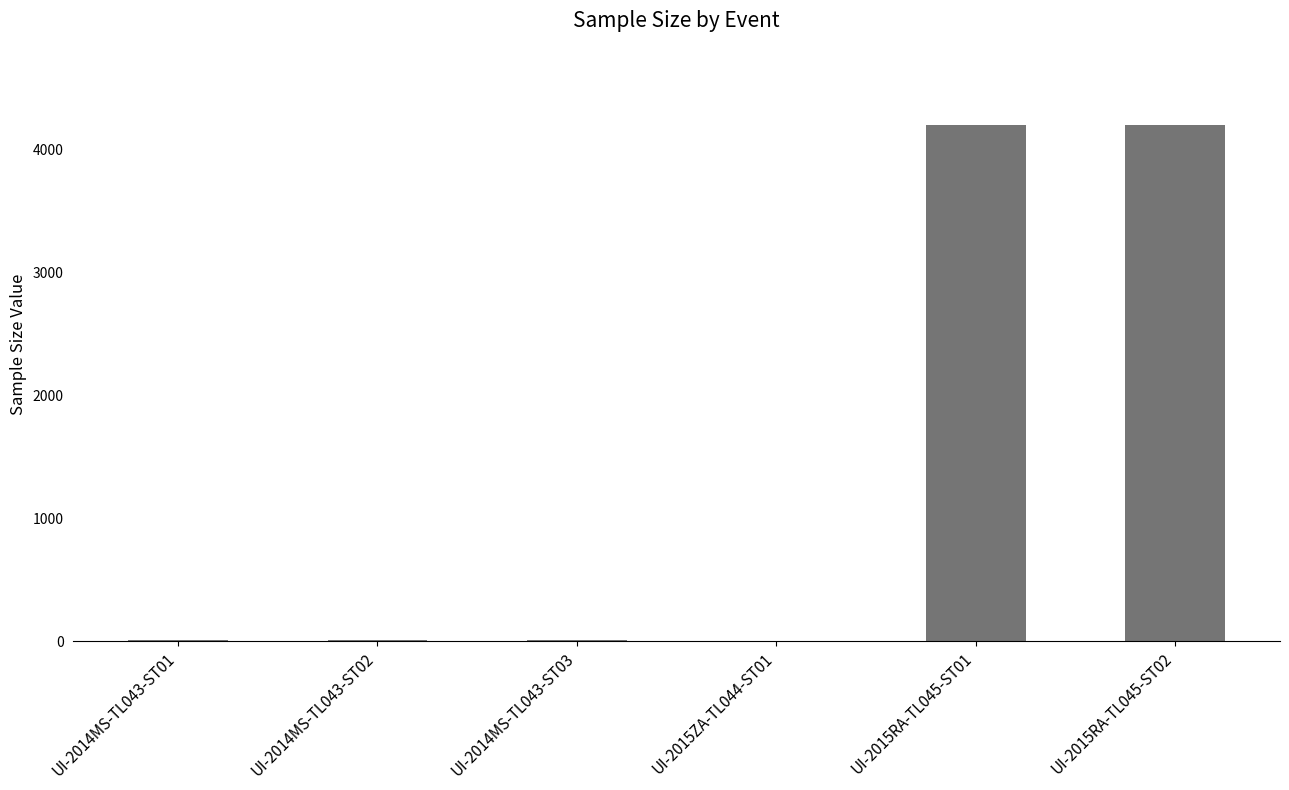

The value at UI-2015RA-TL045-ST01 is 2760. True or false?

False